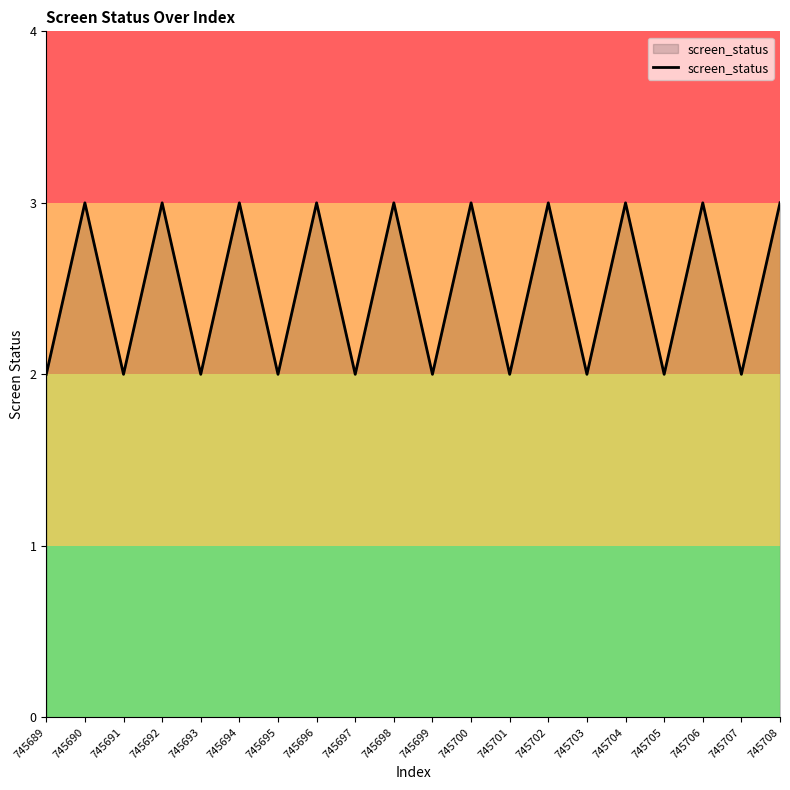

The chart shows a value of 2 at 745705. True or false?

True